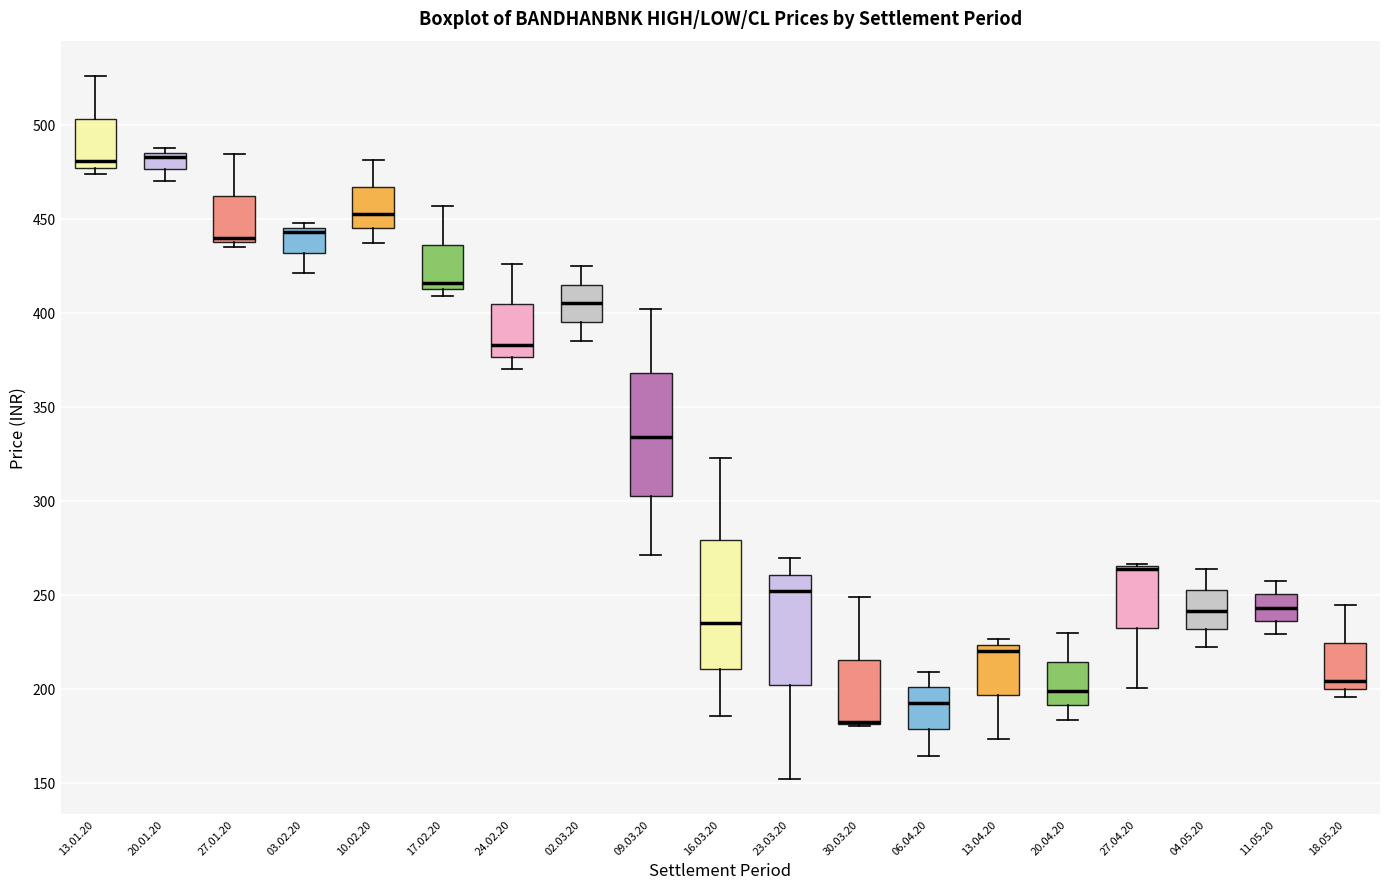

Reading left to right, transcribe this box plot: for each box, give where its median line is, the range the box spans, and where its two whiskers end, as read against the y-axis. The values are not printed on the chart, so give them approximately, as read against the axis.

13.01.20: median 480, box 475 to 505, whiskers 475 (just below the box's lower edge) to 525
20.01.20: median 485 (just below the box's upper edge), box 475 to 485, whiskers 470 to 490
27.01.20: median 440 (just above the box's lower edge), box 440 to 460, whiskers 435 to 485
03.02.20: median 445 (just below the box's upper edge), box 430 to 445, whiskers 420 to 450
10.02.20: median 455, box 445 to 465, whiskers 435 to 480
17.02.20: median 415 (just above the box's lower edge), box 415 to 435, whiskers 410 to 455
24.02.20: median 385, box 375 to 405, whiskers 370 to 425
02.03.20: median 405, box 395 to 415, whiskers 385 to 425
09.03.20: median 335, box 305 to 370, whiskers 270 to 400
16.03.20: median 235, box 210 to 280, whiskers 185 to 325
23.03.20: median 250, box 200 to 260, whiskers 150 to 270
30.03.20: median 180 (drawn on the box's lower edge), box 180 to 215, whiskers 180 to 250
06.04.20: median 195, box 180 to 200, whiskers 165 to 210
13.04.20: median 220, box 195 to 225, whiskers 175 to 225 (just above the box's upper edge)
20.04.20: median 200, box 190 to 215, whiskers 185 to 230
27.04.20: median 265 (drawn on the box's upper edge), box 230 to 265, whiskers 200 to 265
04.05.20: median 240, box 230 to 255, whiskers 220 to 265
11.05.20: median 245, box 235 to 250, whiskers 230 to 255
18.05.20: median 205, box 200 to 225, whiskers 195 to 245